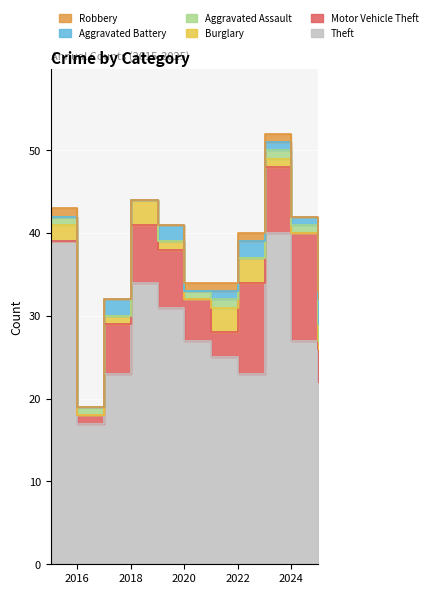

At how many categories does at least one series exceed 12?

11